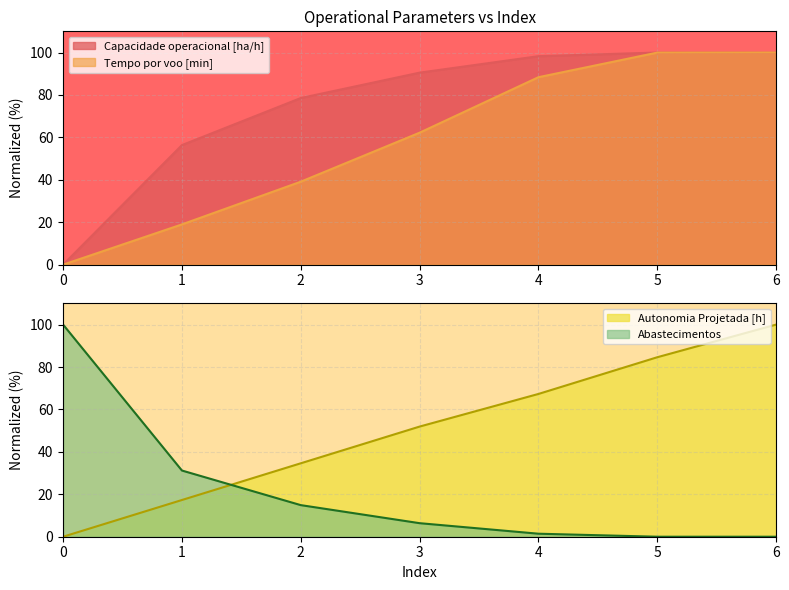

How many data points in Capacidade operacional [ha/h] are less than 90?

3